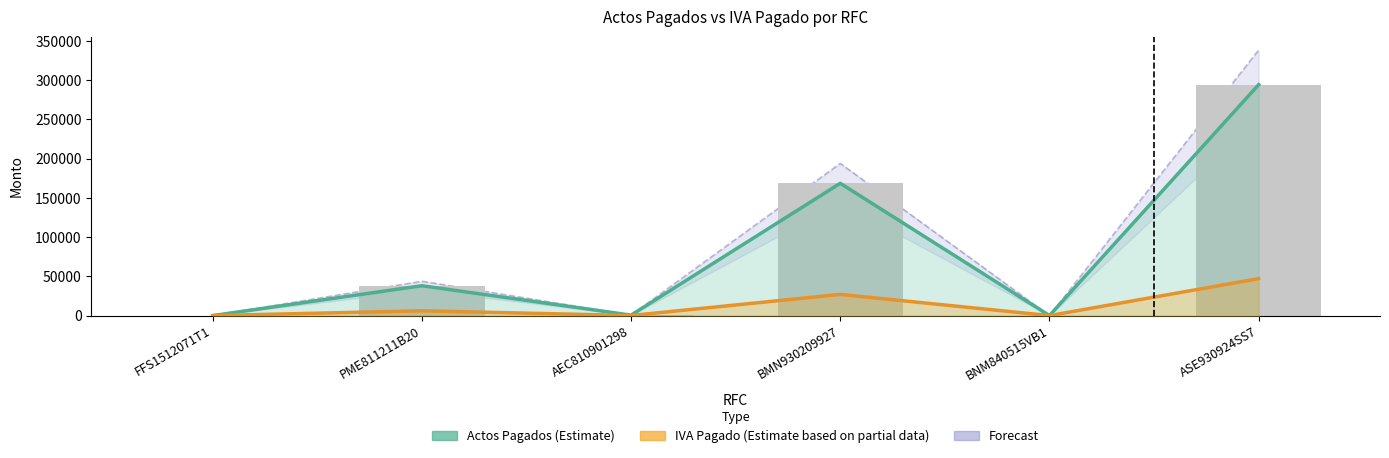

Rank the series by their maximum value, from lowest to highest.

IVA Pagado (Estimate based on partial data), Actos Pagados (Estimate), Forecast